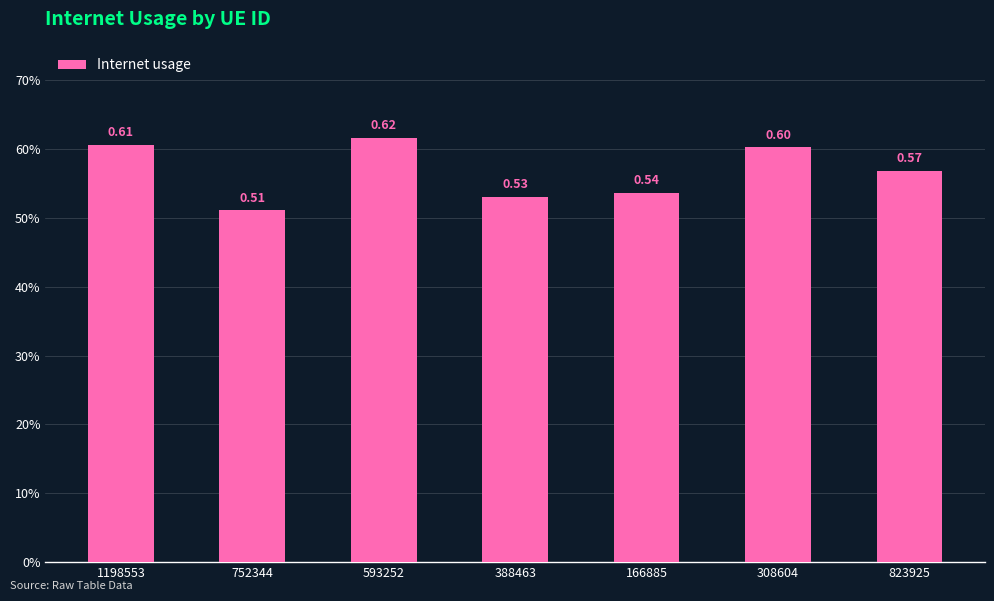

Reading left to right, extract all data points from this chart.

1198553=0.6	752344=0.5	593252=0.6	388463=0.5	166885=0.5	308604=0.6	823925=0.6